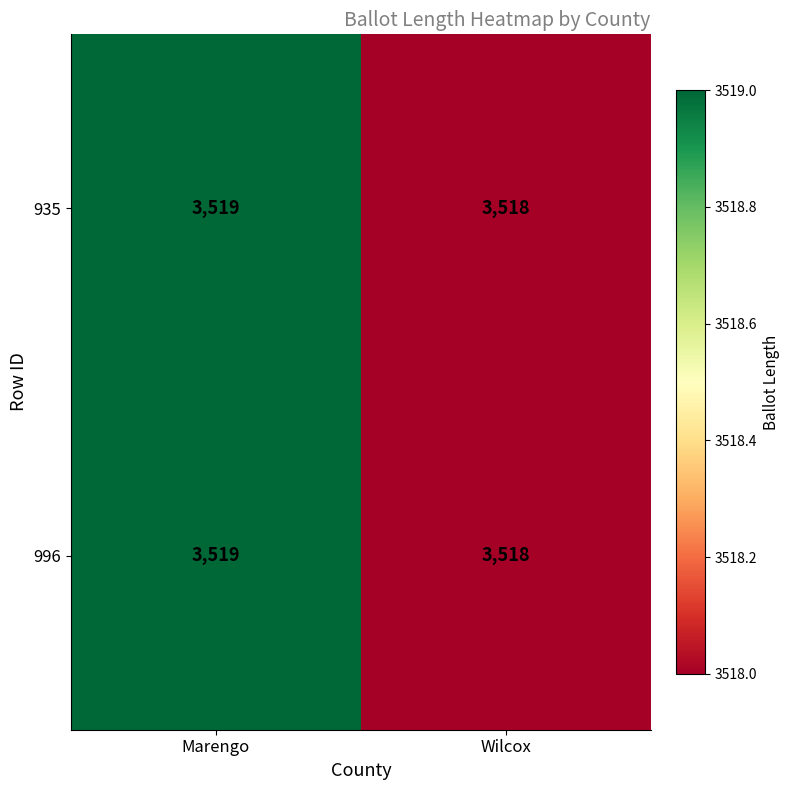

Reading left to right, list all the values displayed in this chart.

935: Marengo=3519	Wilcox=3518
996: Marengo=3519	Wilcox=3518